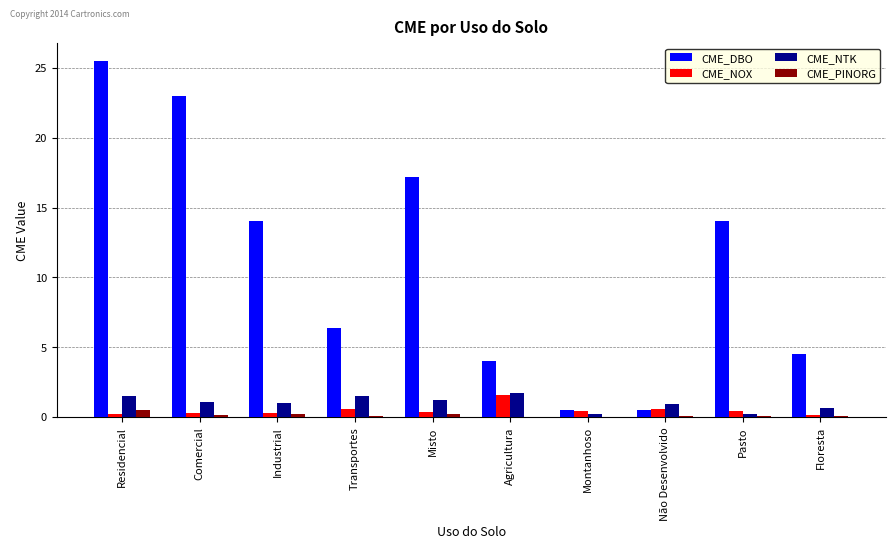

Is the value of CME_DBO at Transportes greater than the value of CME_NTK at Residencial?

Yes